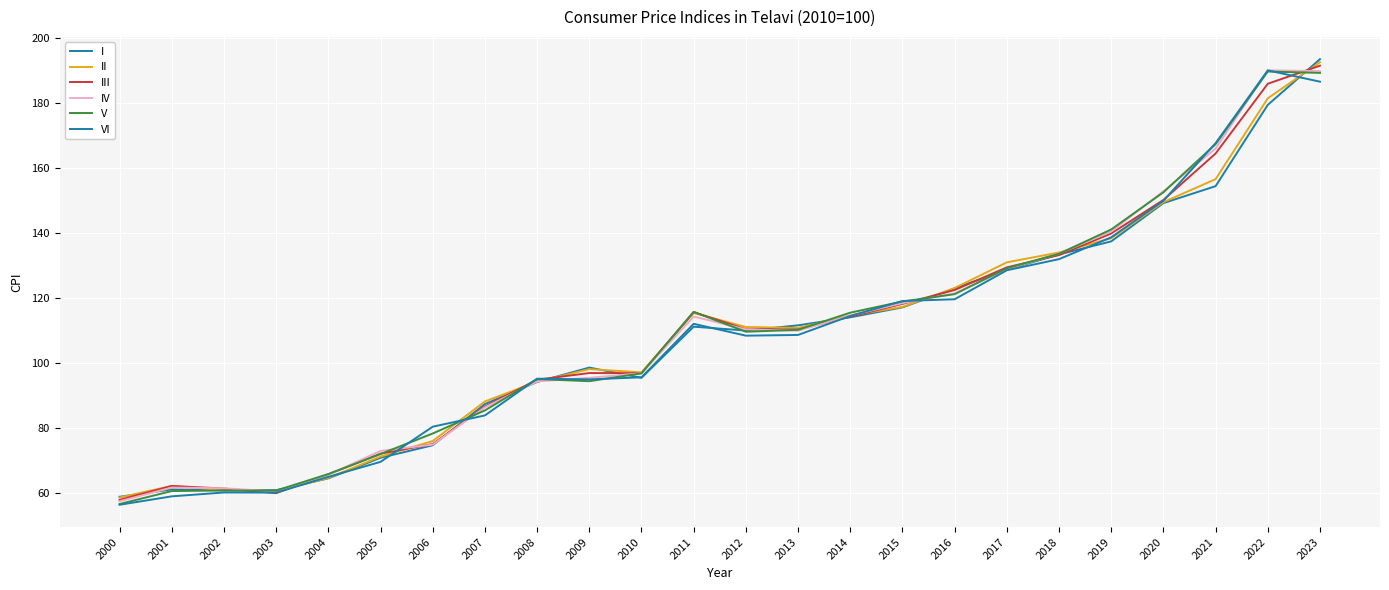

Is it true that II equals 60.9 at 2002?

True